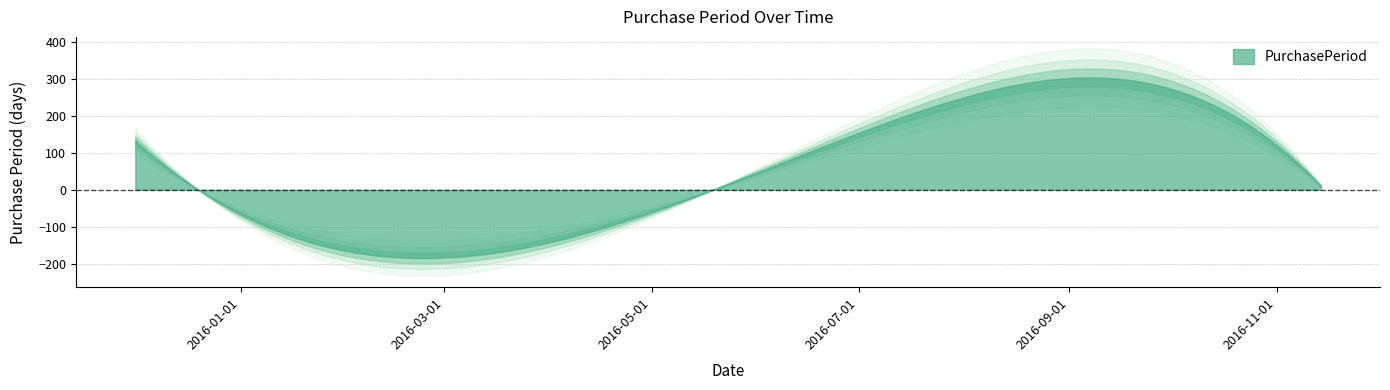

What is the difference between the values at 2016-11-03 and 2015-12-01?

27